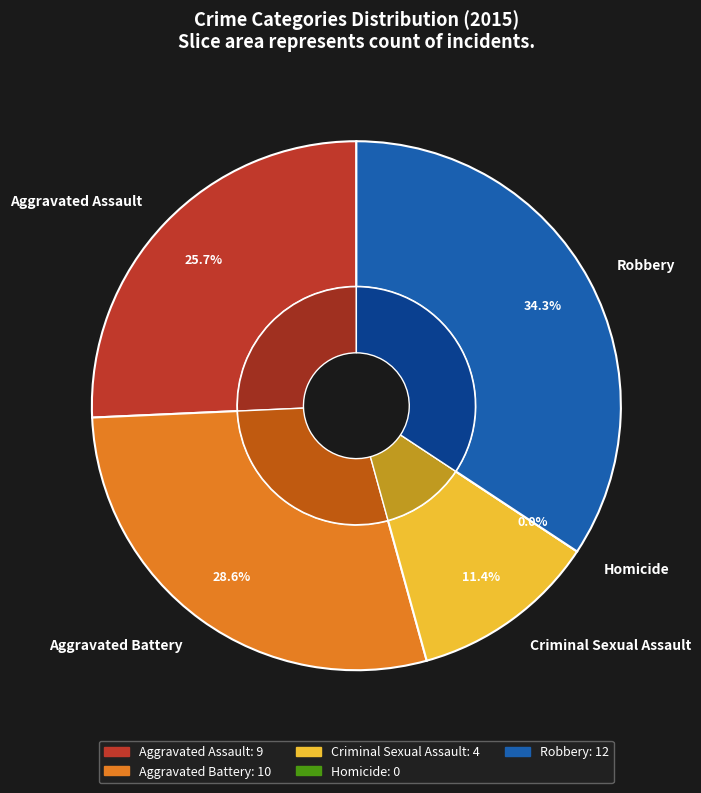

How many slices are in this pie chart?

5